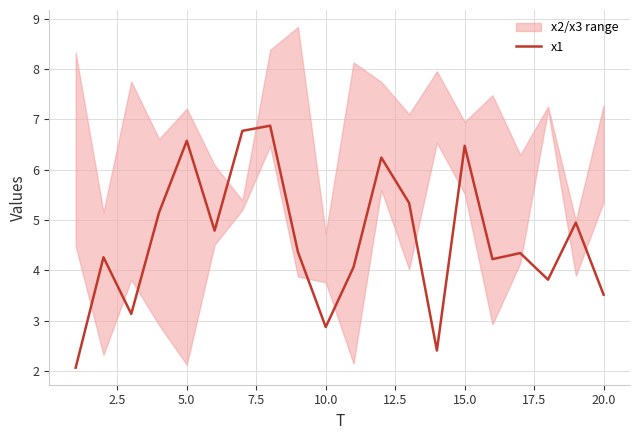

Reading left to right, extract all data points from this chart.

2.1	4.3	3.1	5.2	6.6	4.8	6.8	6.9	4.4	2.9	4.1	6.2	5.3	2.4	6.5	4.2	4.3	3.8	5.0	3.5